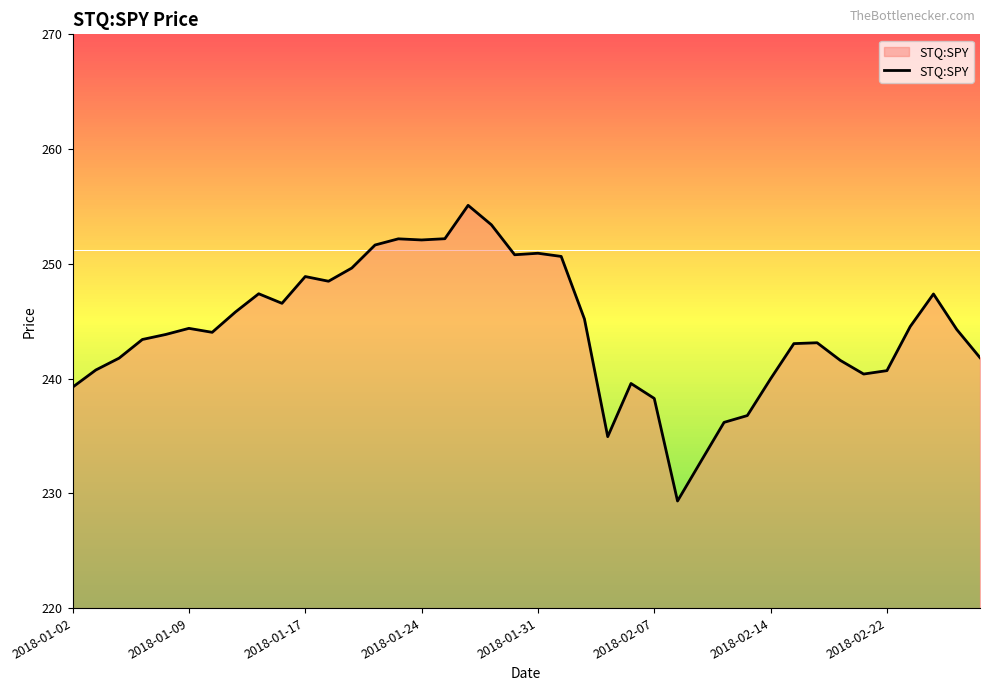

What is the difference between the maximum and minimum values?

25.8